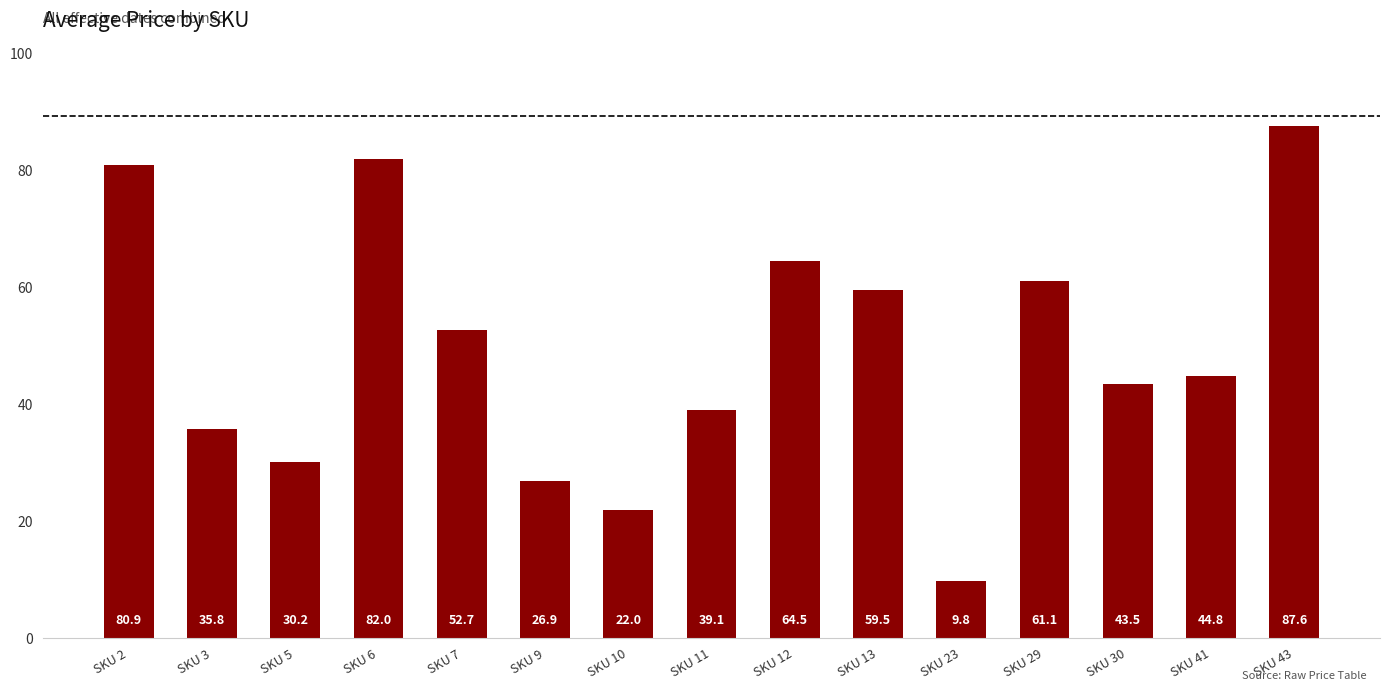

What is the maximum value shown in the chart?

87.6